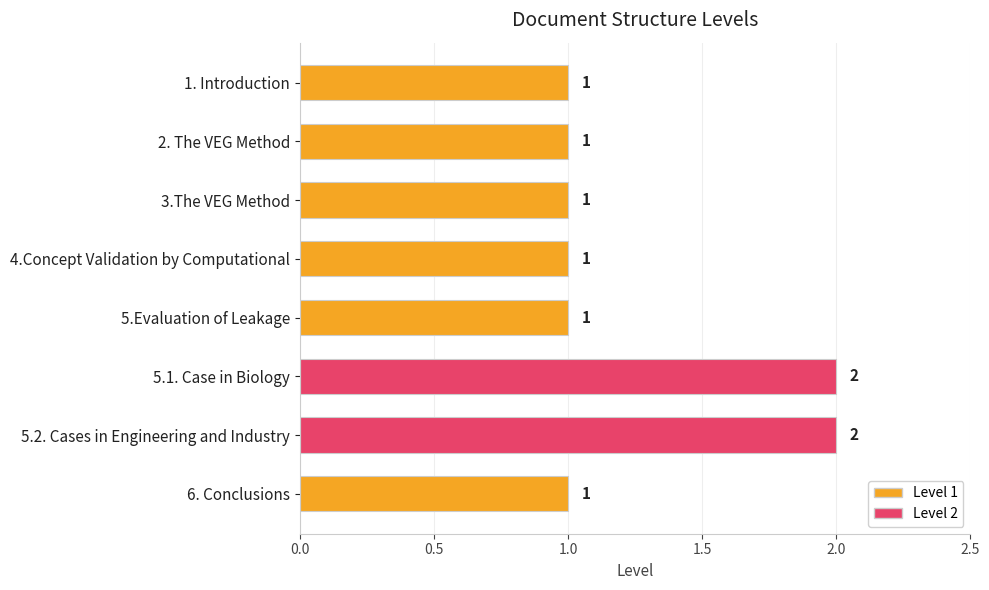

What position from the top is 5.2. Cases in Engineering and Industry?

7